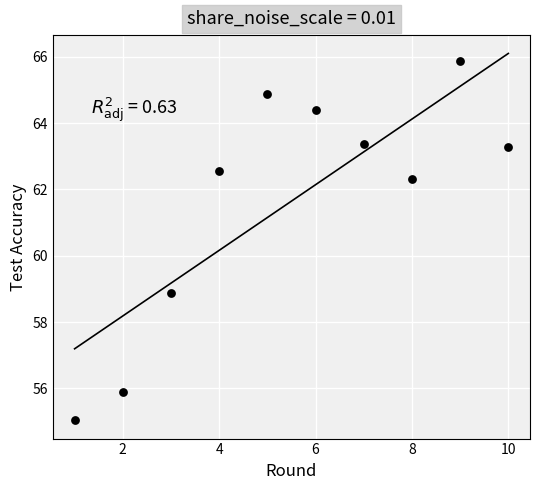

What is the range of X values (max minus min)?

9.0